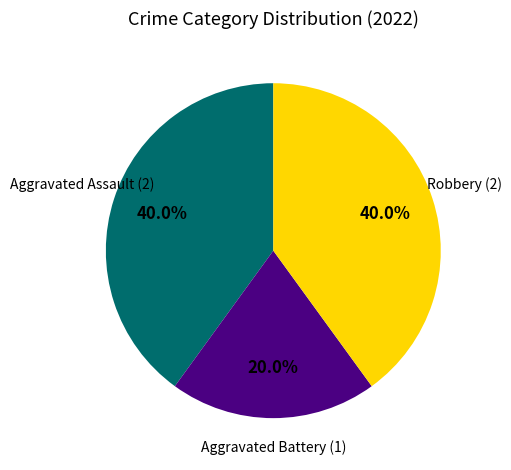

Is there a majority slice in this chart?

No